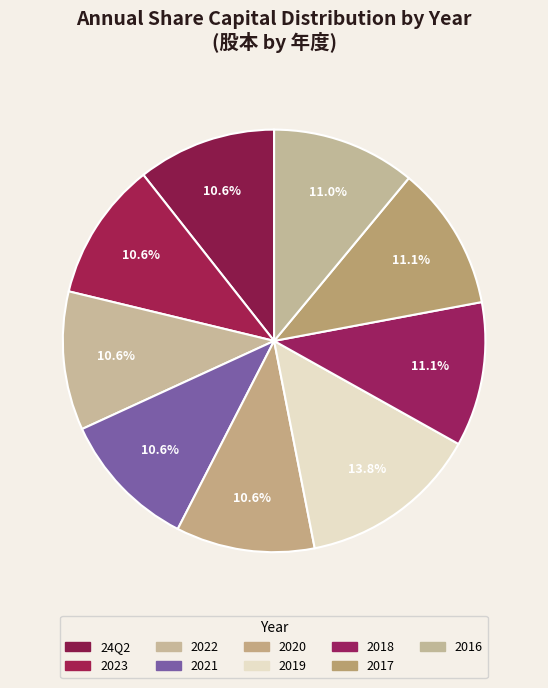

To the nearest percent, what portion does 2021 represent?

11%